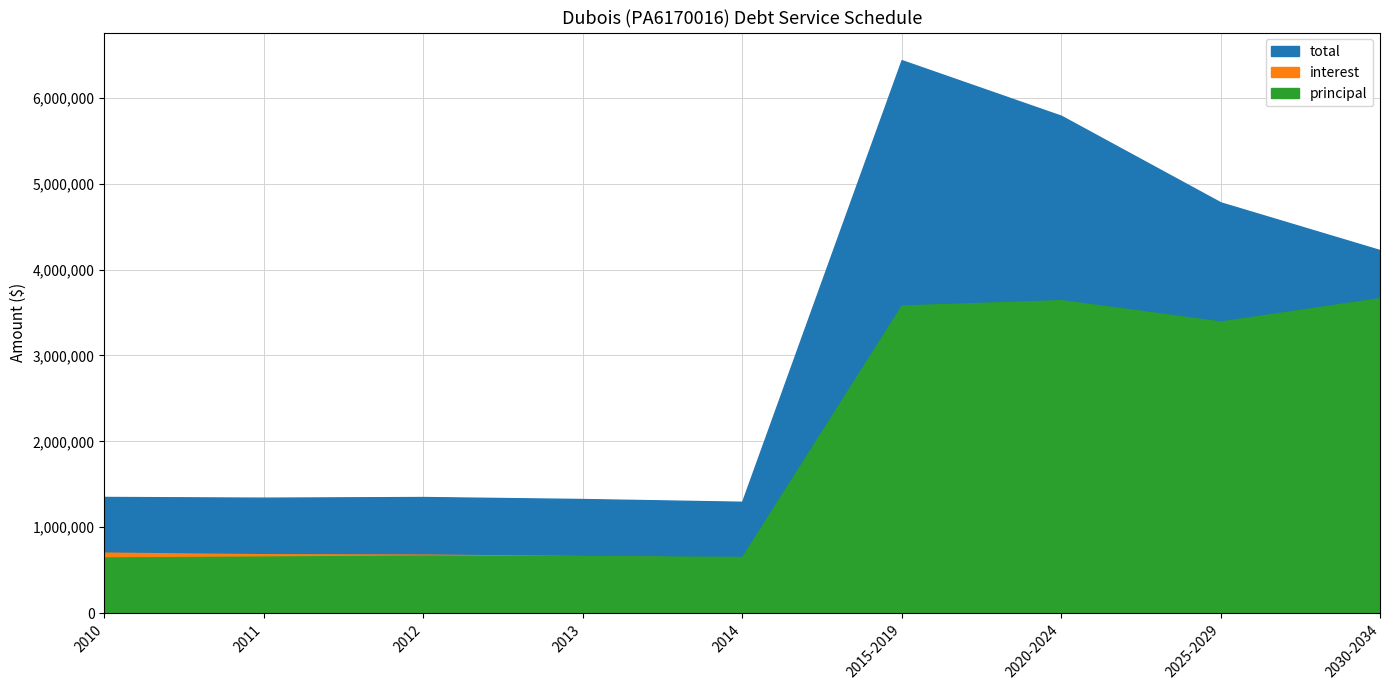

Reading right to left, what are all the values shown in this chart?

principal: 3667276	3394908	3643102	3581048	654024	664951	670265	658304	648113
interest: 558182	1386195	2146482	2855625	642665	663644	681617	686066	704667
total: 4225458	4781103	5789584	6436673	1296689	1328595	1351882	1344370	1352780